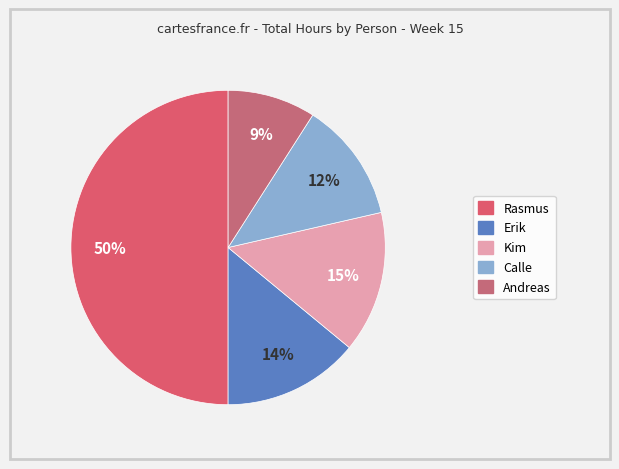

Between Calle and Andreas, which is larger?

Calle